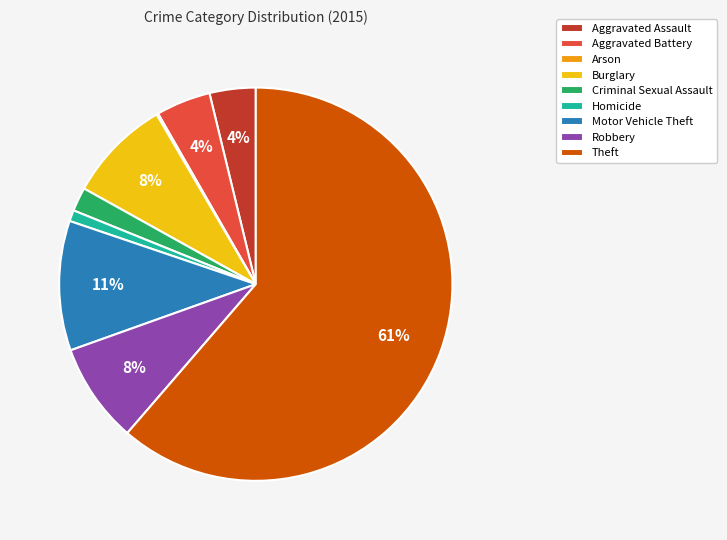

What is the ratio of the value at Homicide to the value at Aggravated Battery?

0.2